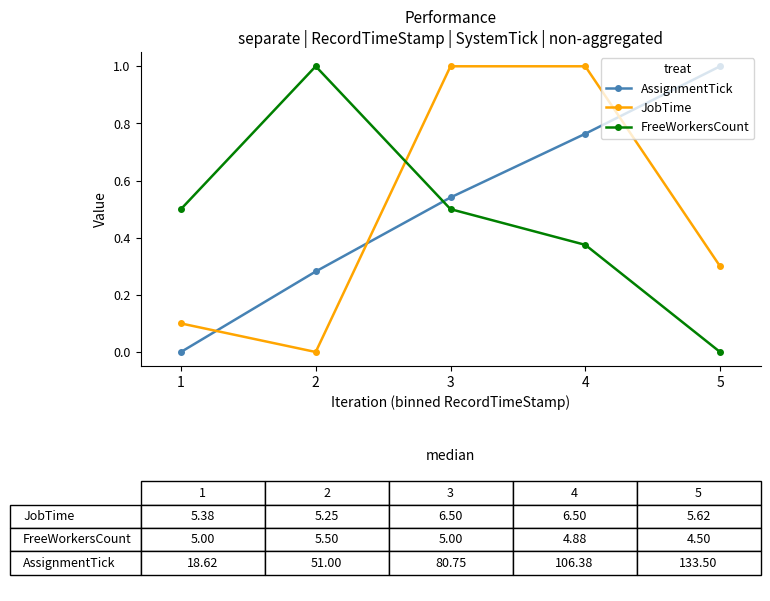

Which series changed the most between 2 and 4?

JobTime